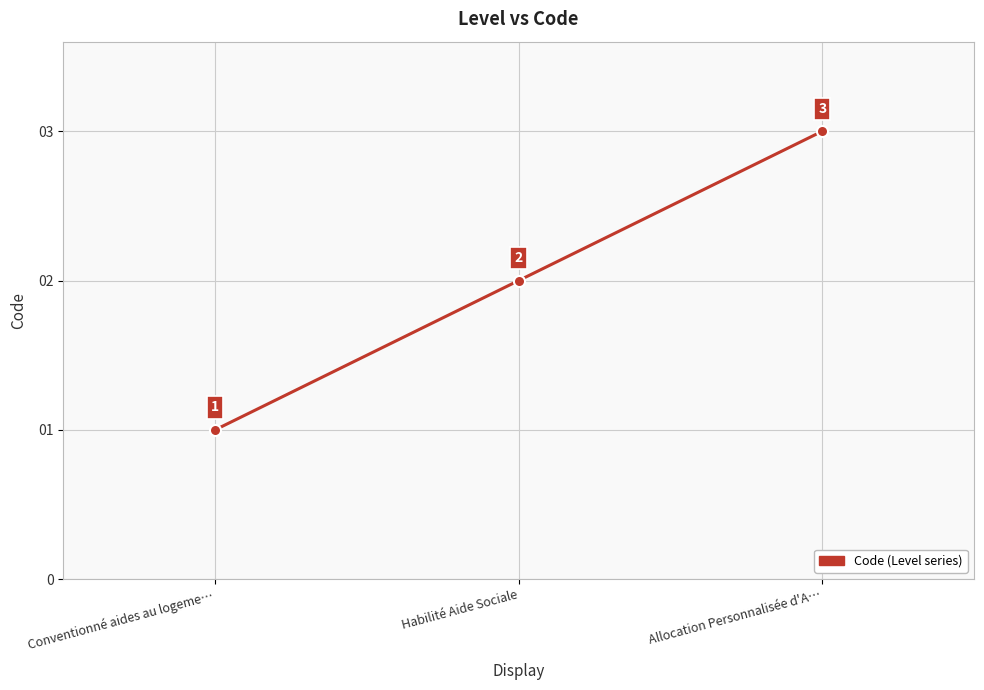

The chart shows a value of 1 at Habilité Aide Sociale. True or false?

False